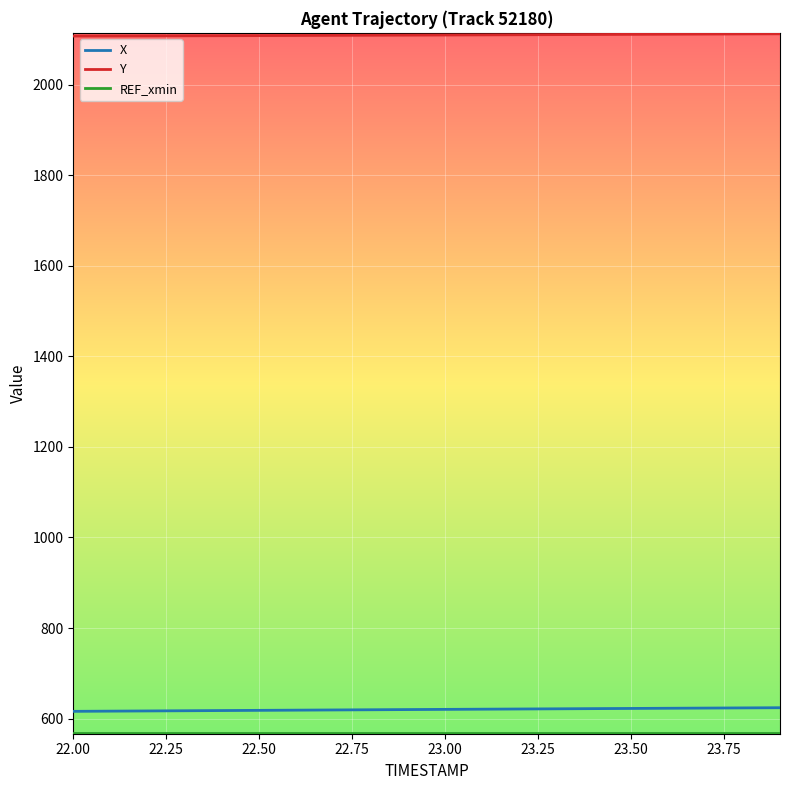

Which series has the largest total across all categories?

Y